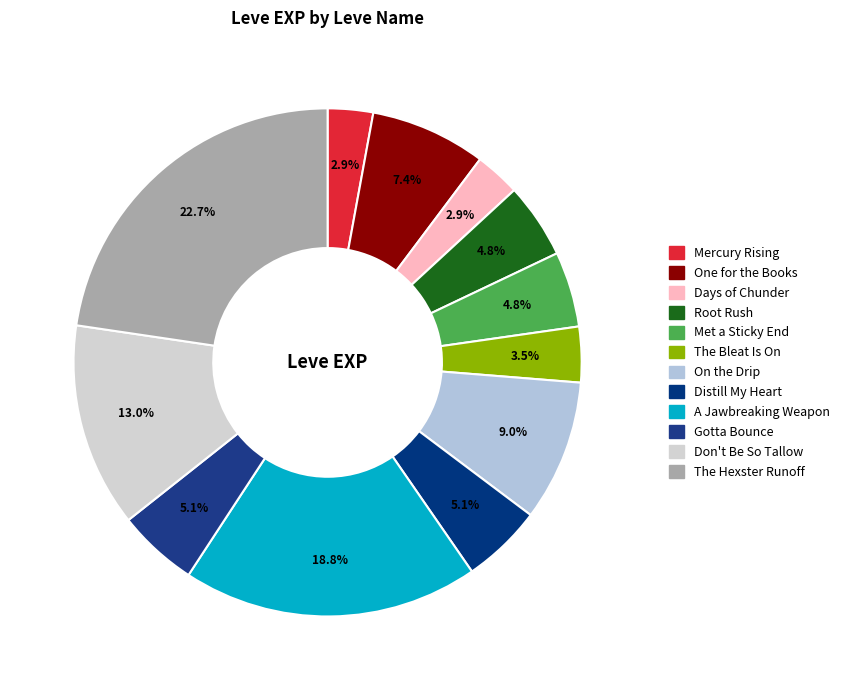

What is the change in value from Met a Sticky End to Don't Be So Tallow?

+2270